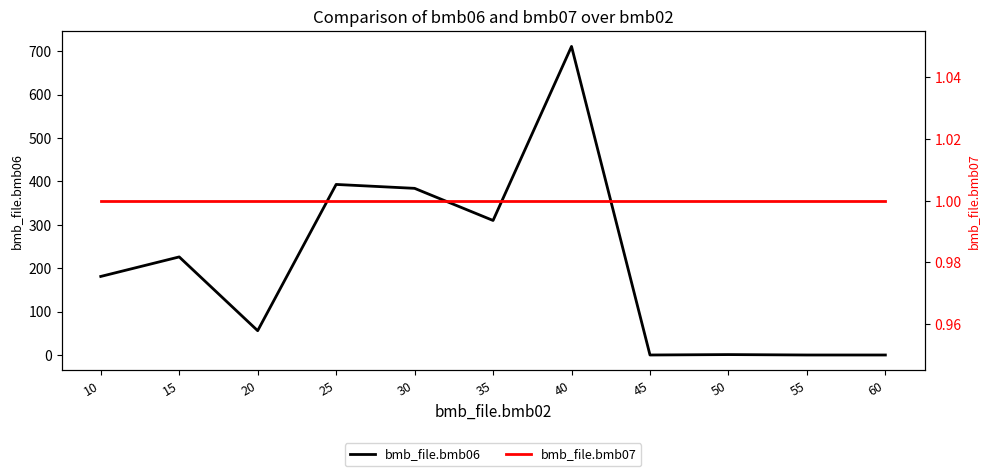

How many values in the bmb_file.bmb06 series are below 181?

5